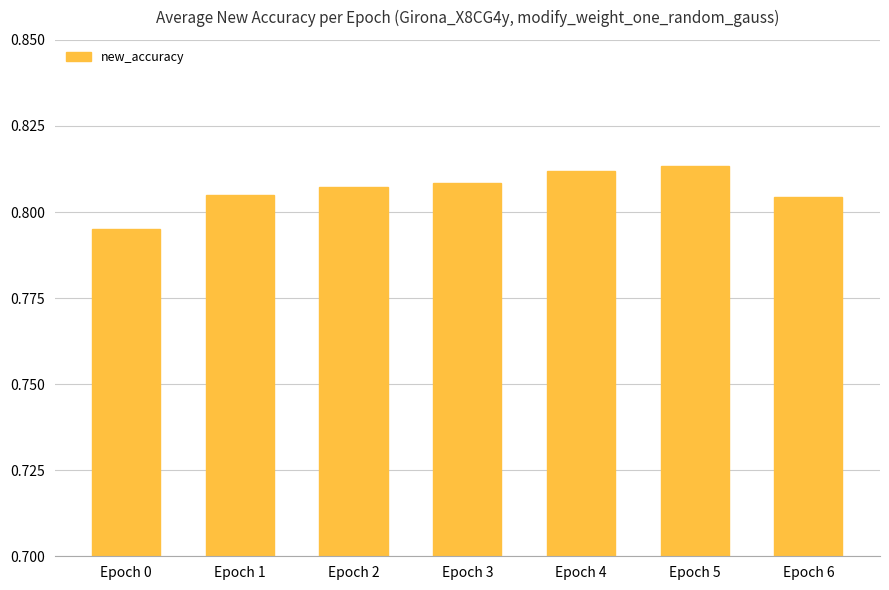

Which category has the lowest value across all series?

Epoch 0